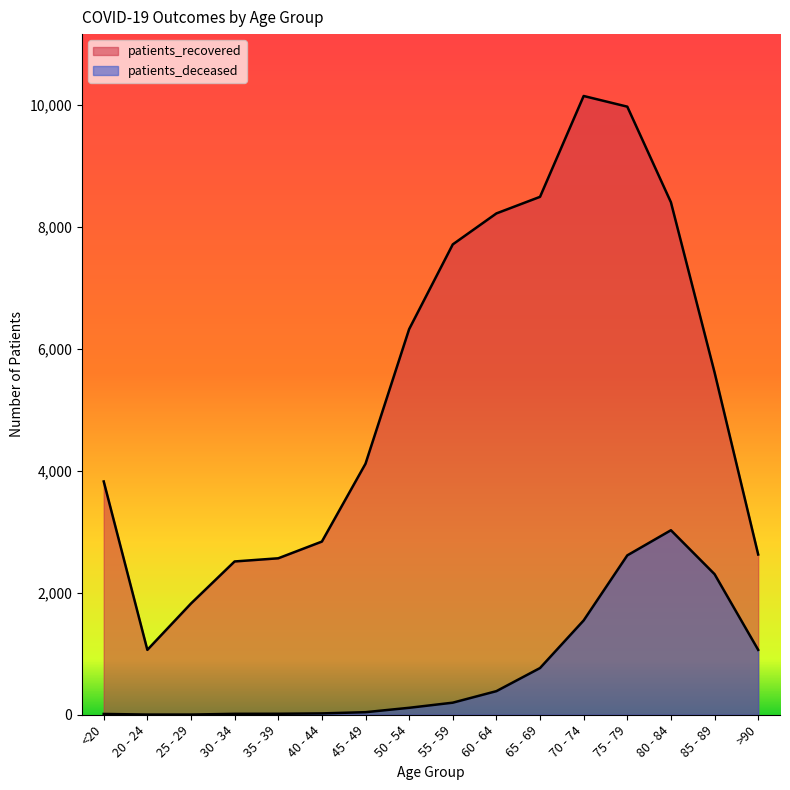

How many values in the patients_deceased series are below 198?

8